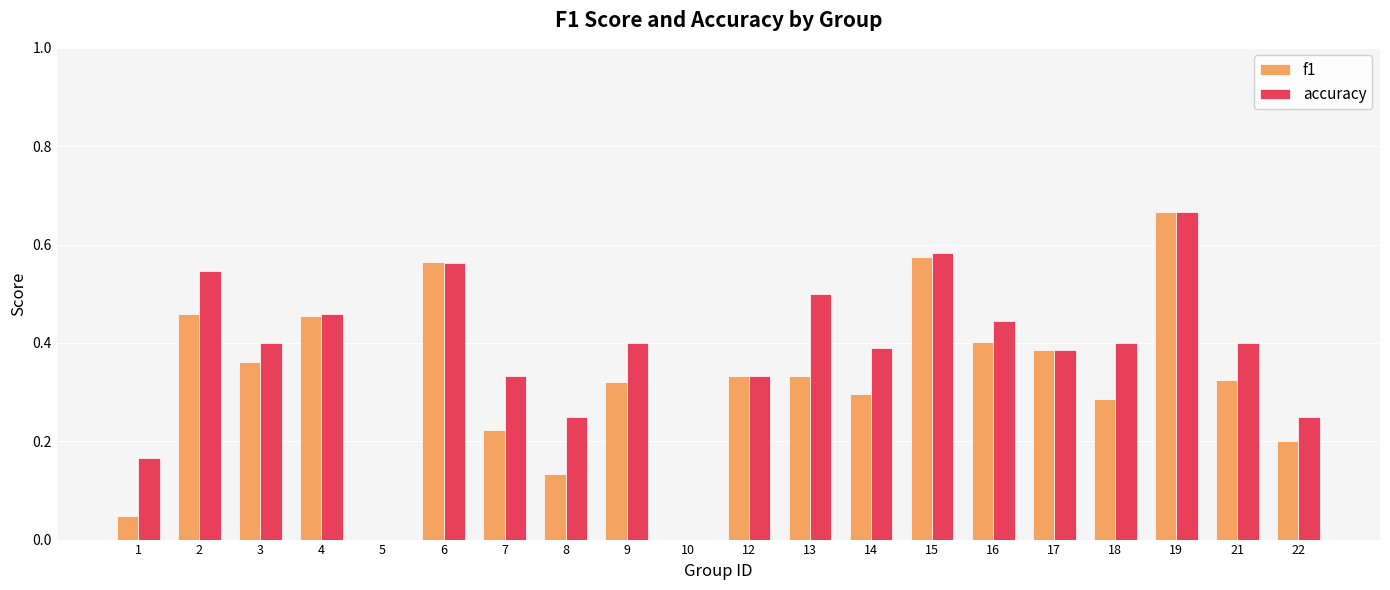

Which label corresponds to the largest value in the chart?

19